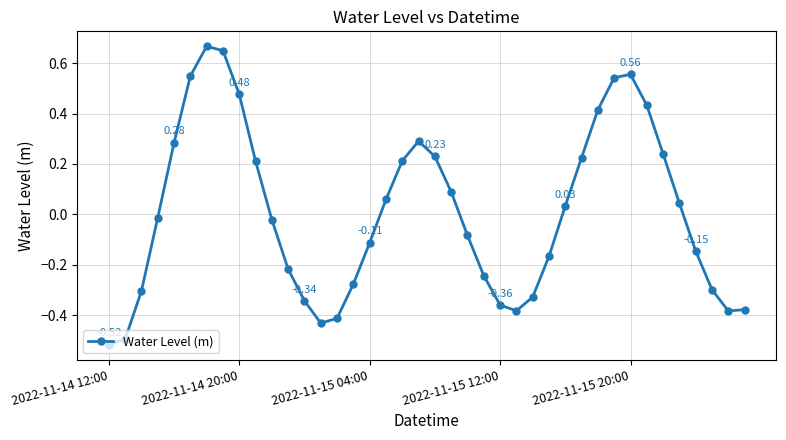

What is the difference between the maximum and minimum values?

1.2